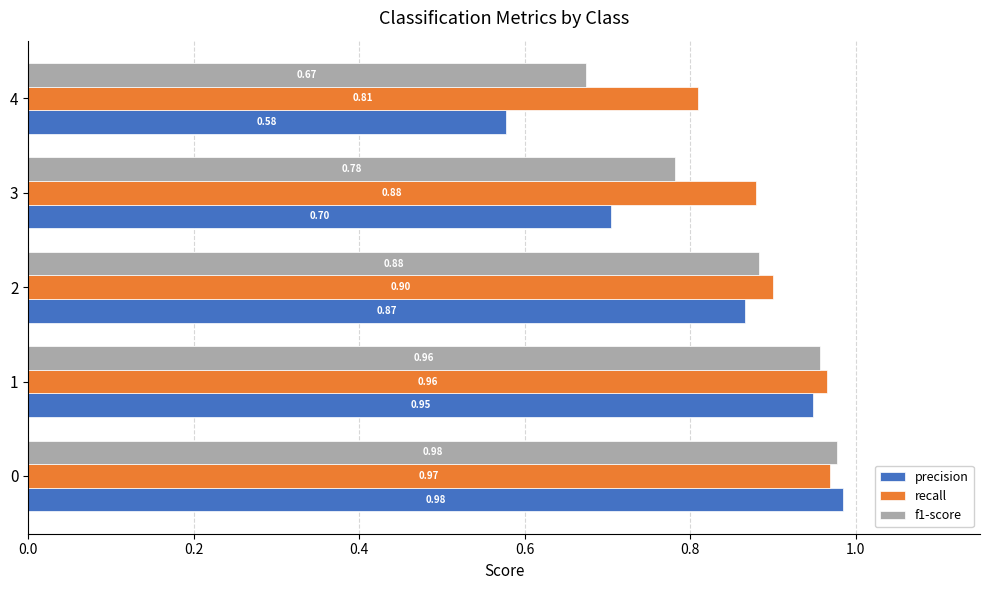

Is the value of precision at 0 greater than the value of recall at 0?

Yes